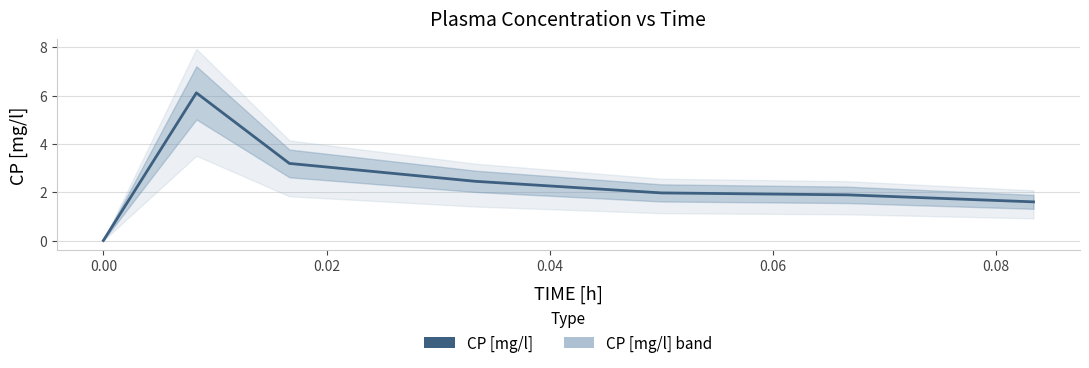

Count the number of data series in this chart.

1